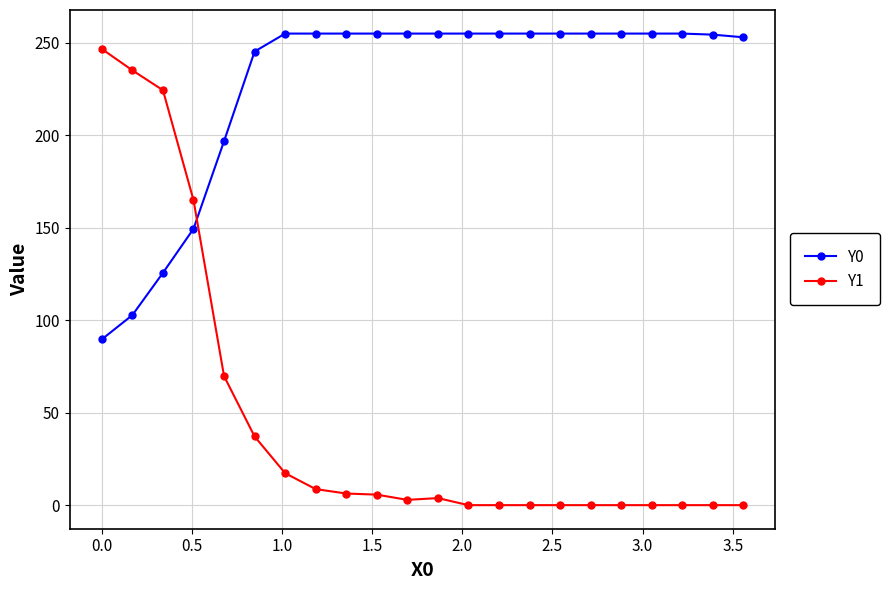

True or false: Y1 has more than 0 points higher than both neighbors.

True